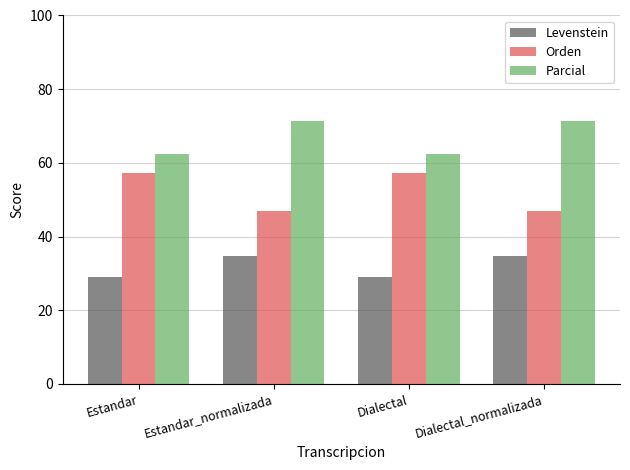

Which series has the largest total across all categories?

Parcial